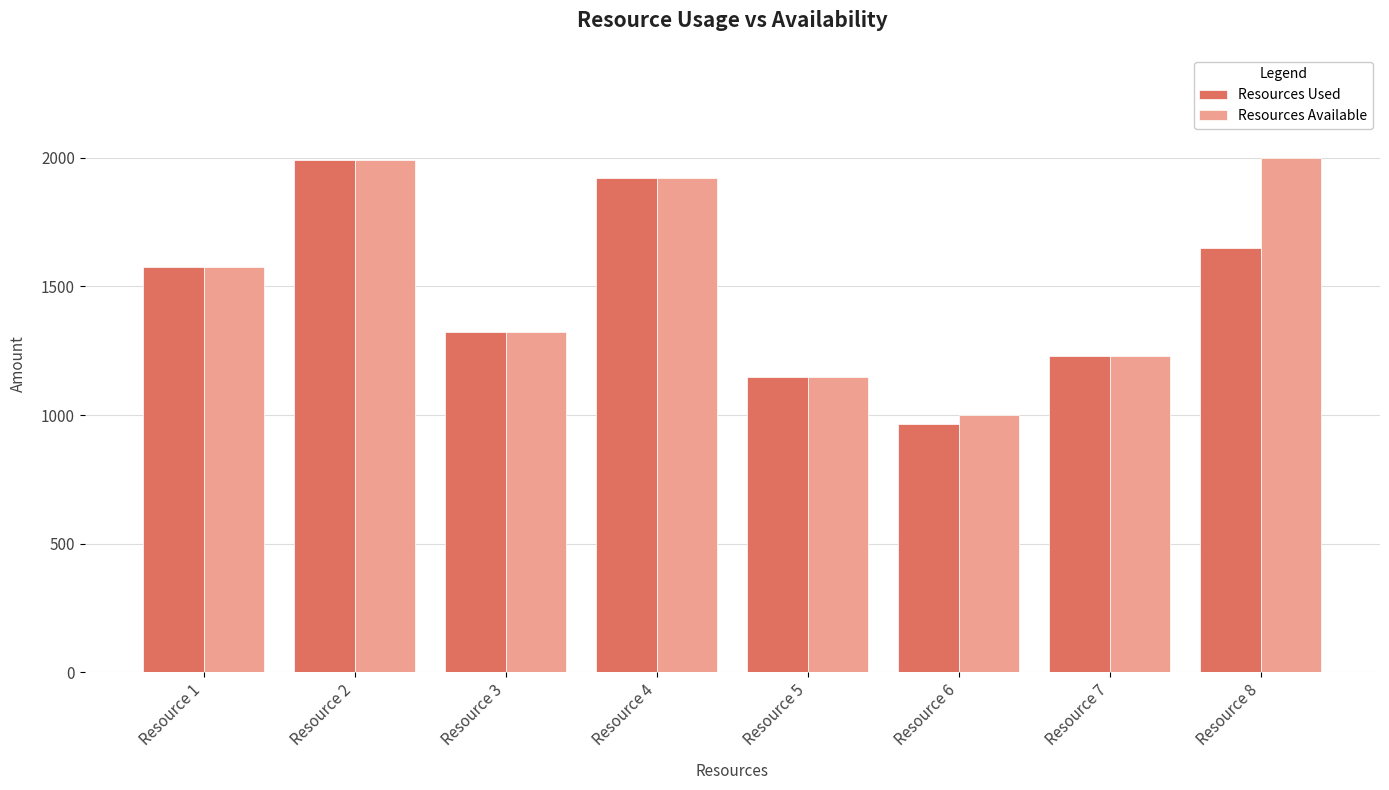

What is the spread (max minus min) of values at Resource 6?

34